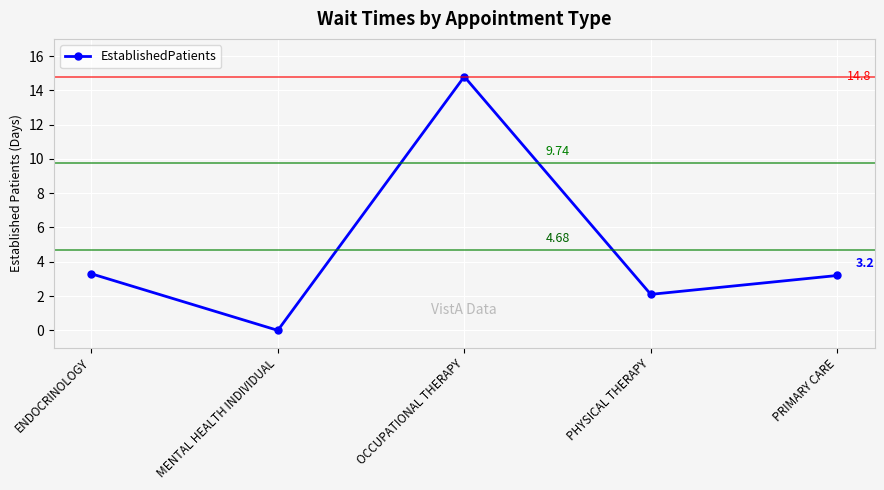

Rank the categories by value from highest to lowest.

OCCUPATIONAL THERAPY, ENDOCRINOLOGY, PRIMARY CARE, PHYSICAL THERAPY, MENTAL HEALTH INDIVIDUAL